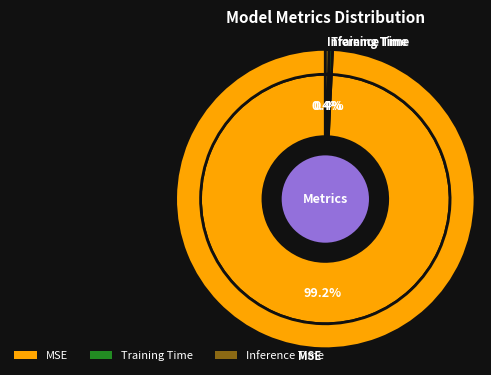

What percentage is the MSE slice, to the nearest percent?

99%